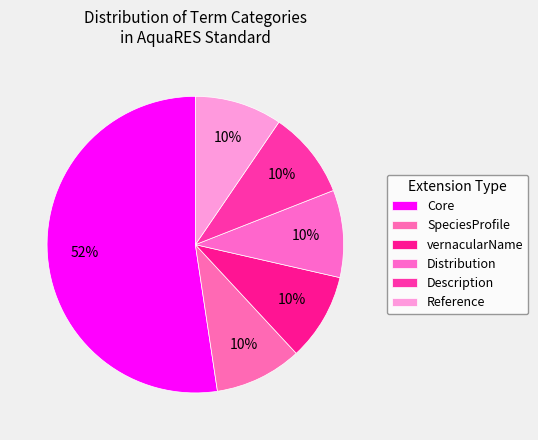

What percentage is the Distribution slice, to the nearest percent?

10%